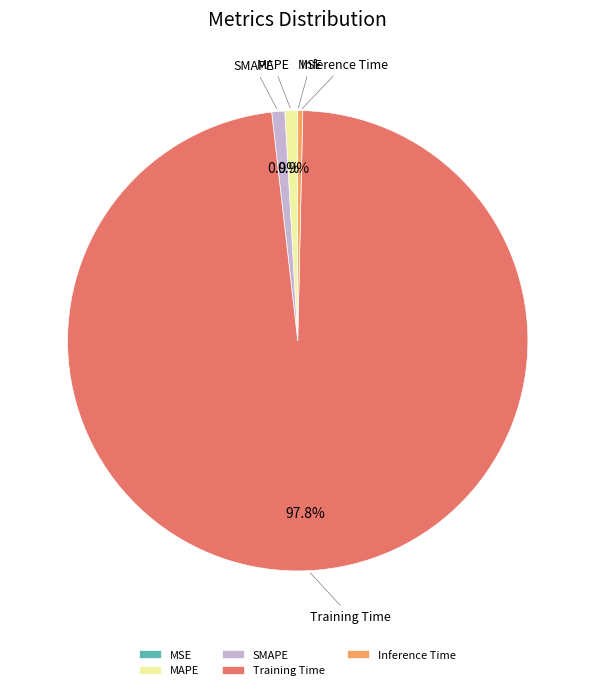

Which slice is the largest?

Training Time